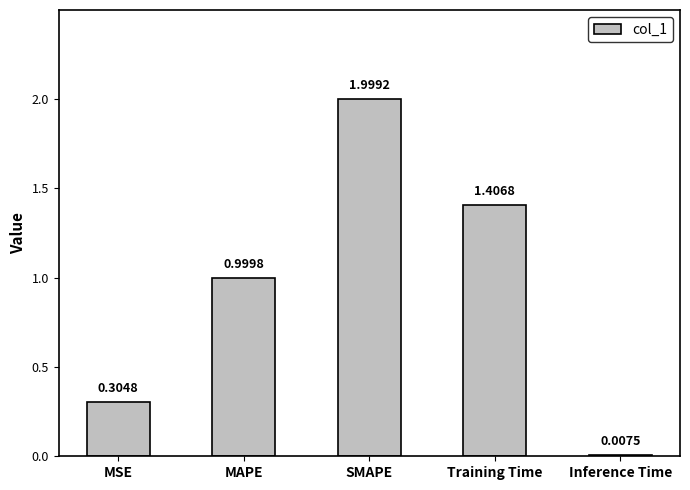

How many bars are there in total?

5